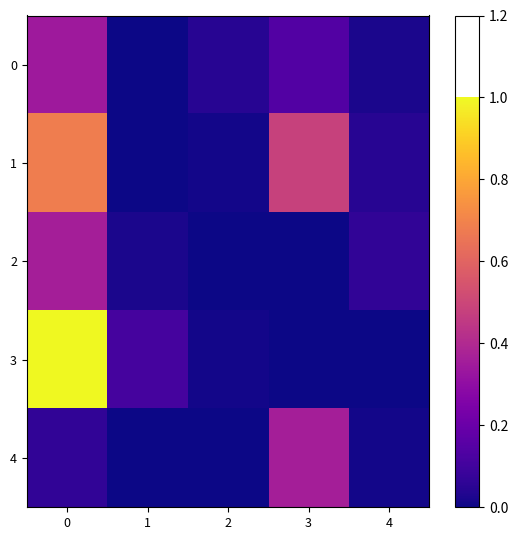

Reading left to right, extract all data points from this chart.

0: 0=0.3	1=0.0	2=0.0	3=0.1	4=0.0
1: 0=0.7	1=0.0	2=0.0	3=0.5	4=0.0
2: 0=0.4	1=0.0	2=0.0	3=0.0	4=0.1
3: 0=1.0	1=0.1	2=0.0	3=0.0	4=0.0
4: 0=0.1	1=0.0	2=0.0	3=0.4	4=0.0